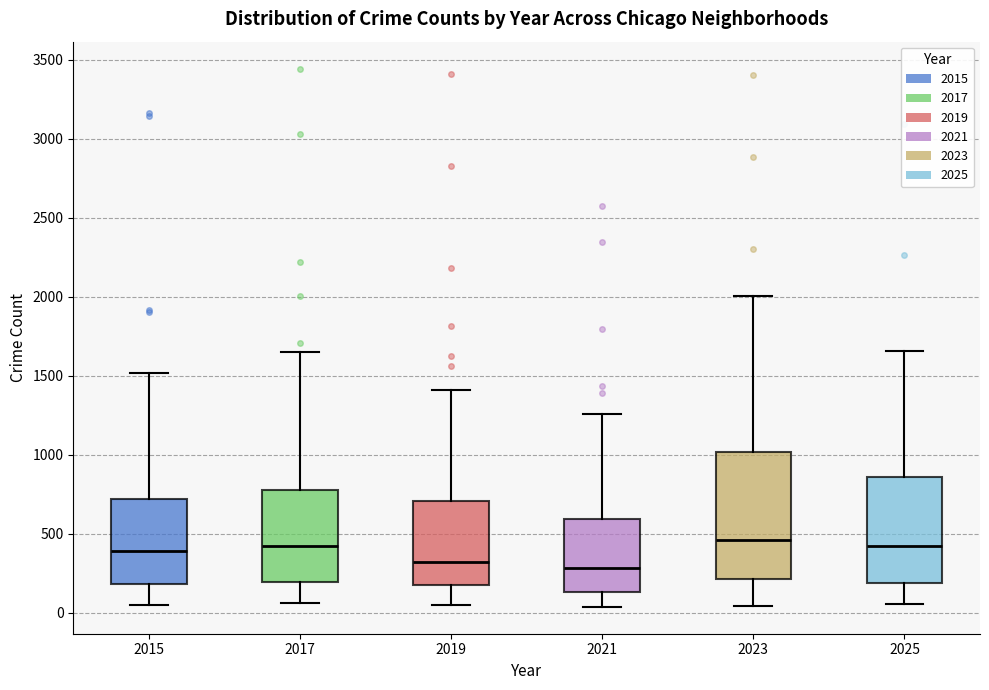

Reading left to right, read every box against the y-axis: the position of its median line, the range the box covers, and the ends of its whiskers. The values are not printed on the chart, so give them approximately, as read against the axis.

2015: median 400, box 200 to 700, whiskers 50 to 1500
2017: median 400, box 200 to 800, whiskers 50 to 1650
2019: median 300, box 200 to 700, whiskers 50 to 1400
2021: median 300, box 150 to 600, whiskers 50 to 1250
2023: median 450, box 200 to 1000, whiskers 50 to 2000
2025: median 400, box 200 to 850, whiskers 50 to 1650